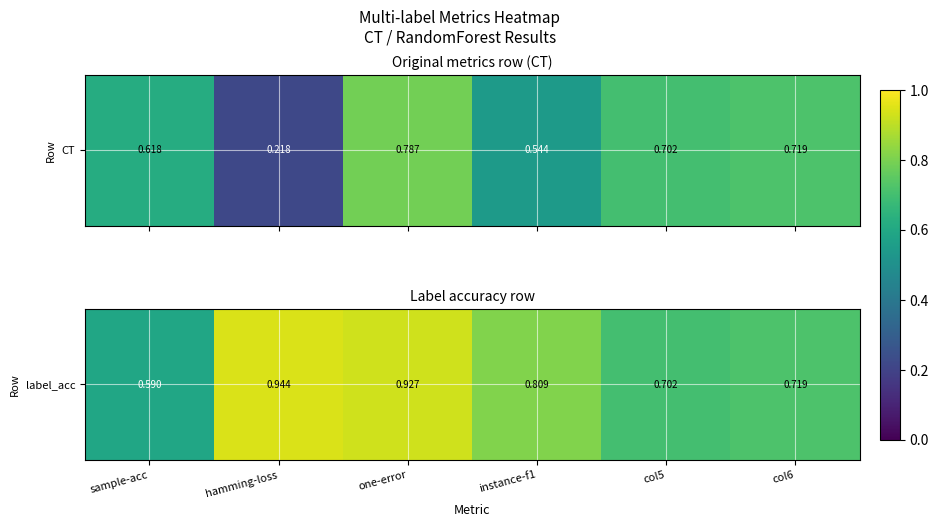

What is the change in value from one-error to instance-f1?

-0.1